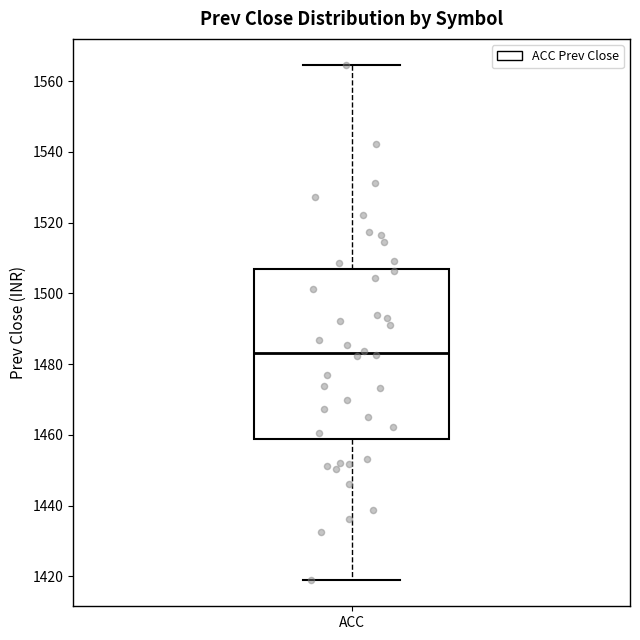

Transcribe this box plot: give where the median line is, the range the box spans, and where the two whiskers end, as read against the y-axis. The values are not printed on the chart, so give them approximately, as read against the axis.

median 1484, box 1458 to 1506, whiskers 1418 to 1564